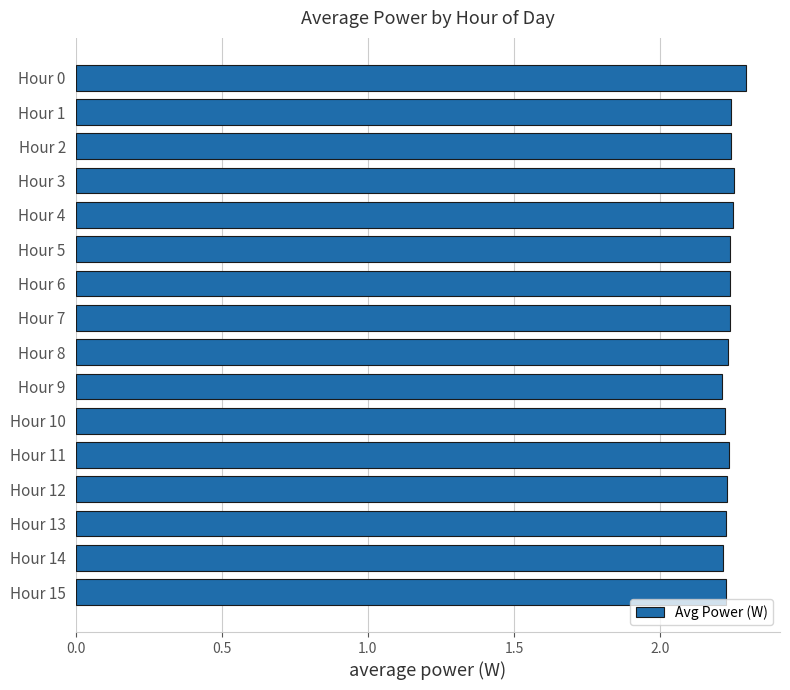

What is the sum of all values?

35.8